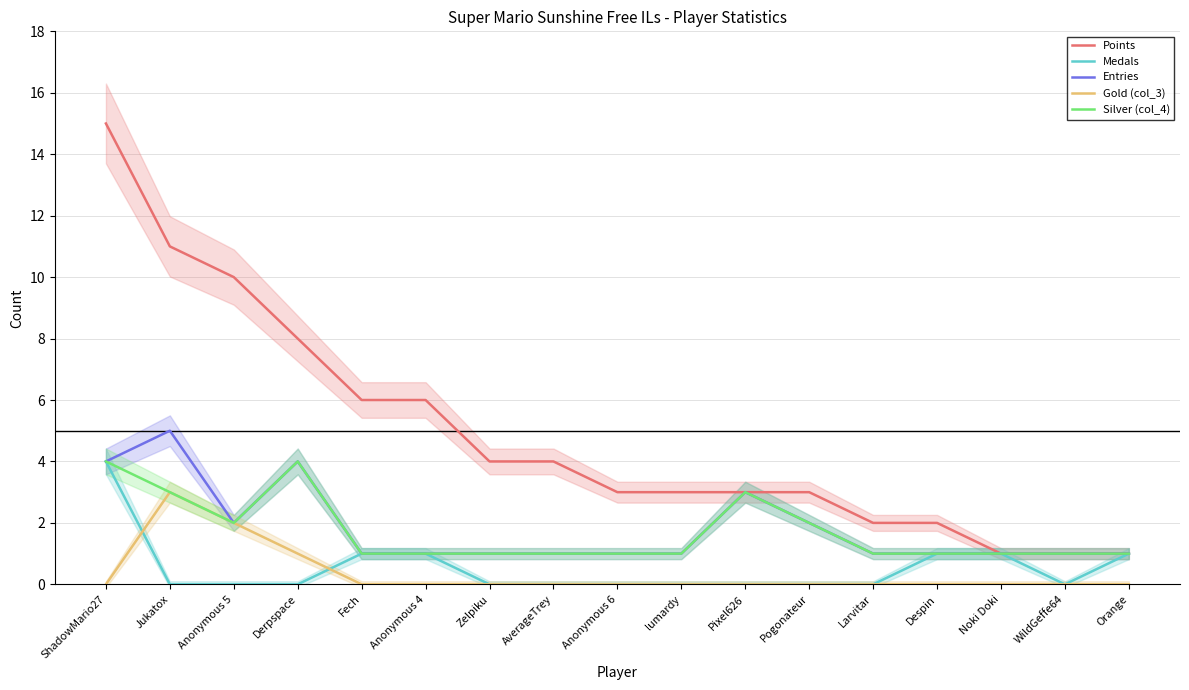

Is it true that Gold (col_3) equals 2 at AverageTrey?

False